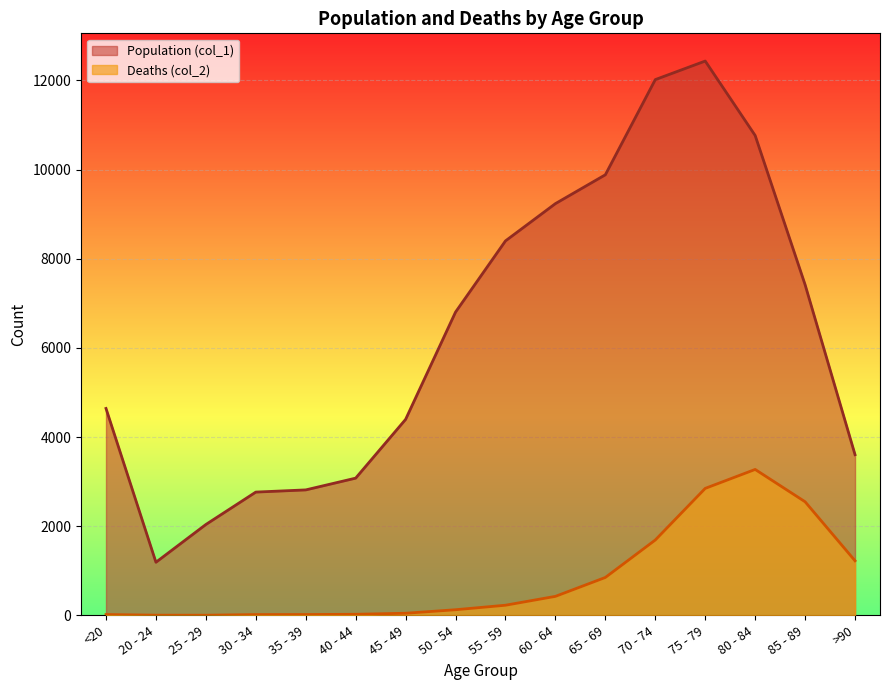

What is the sum of all Deaths (col_2) values?

13343